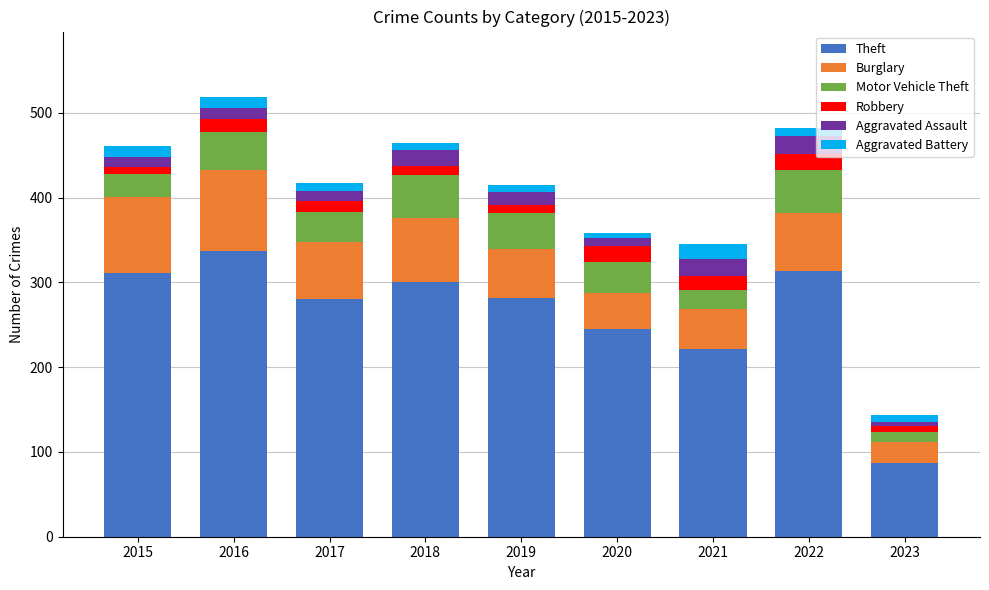

What is the average value of the Theft series?

264